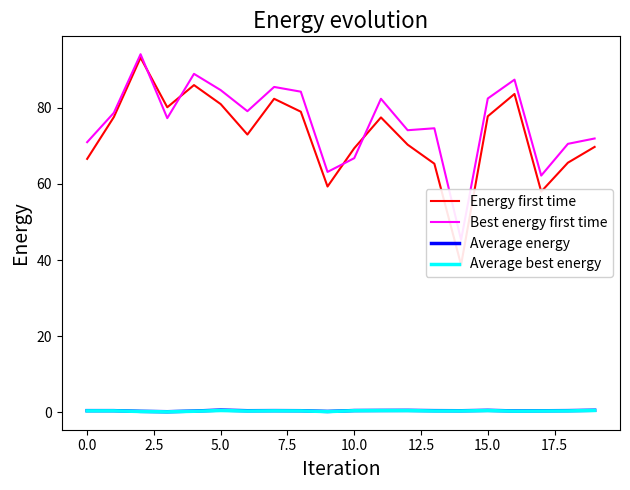

Which series has the largest range (max minus min)?

Energy first time